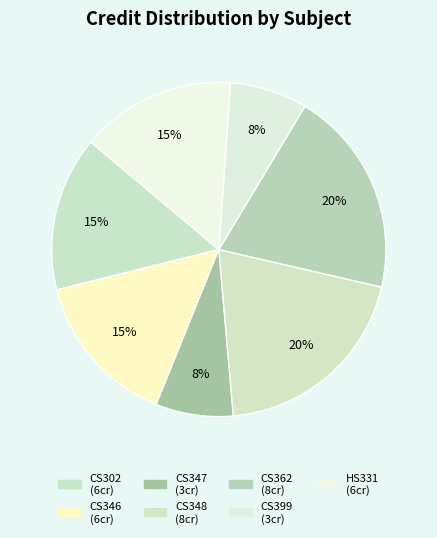

How many slices are in this pie chart?

7